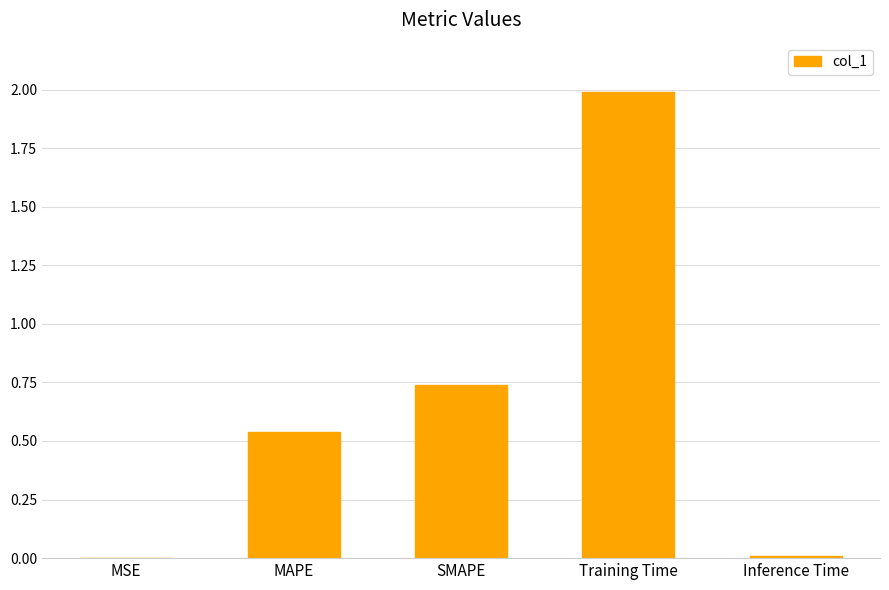

Are the bars horizontal?

No